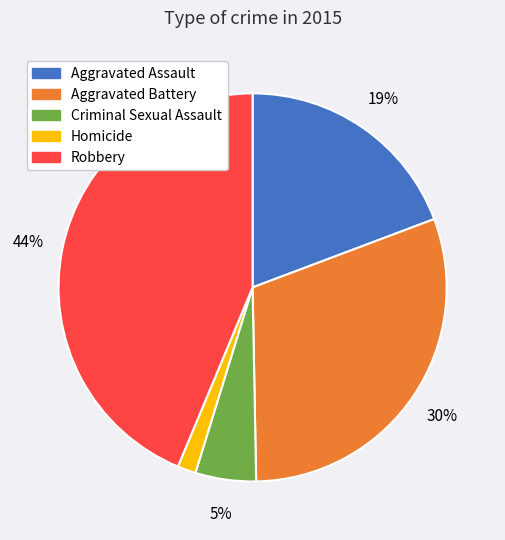

Does any single category account for the majority?

No